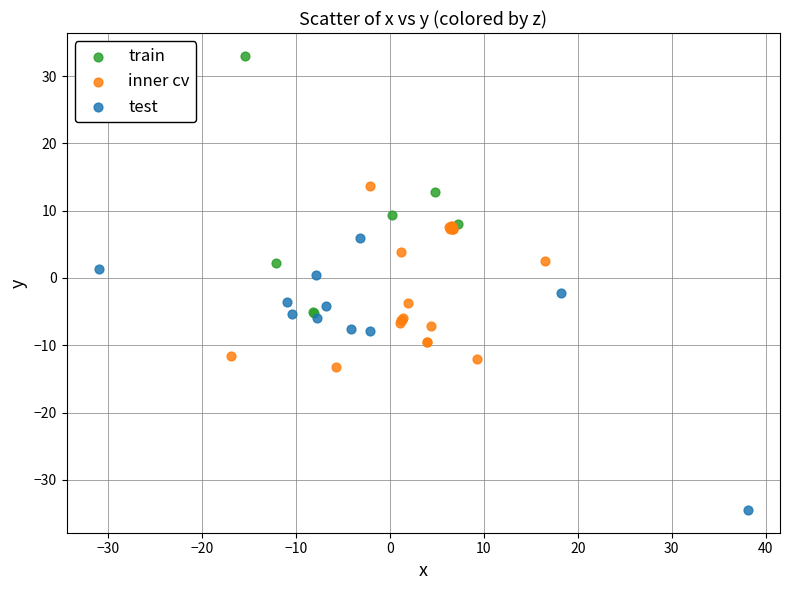

Which series reaches the minimum Y coordinate?

test